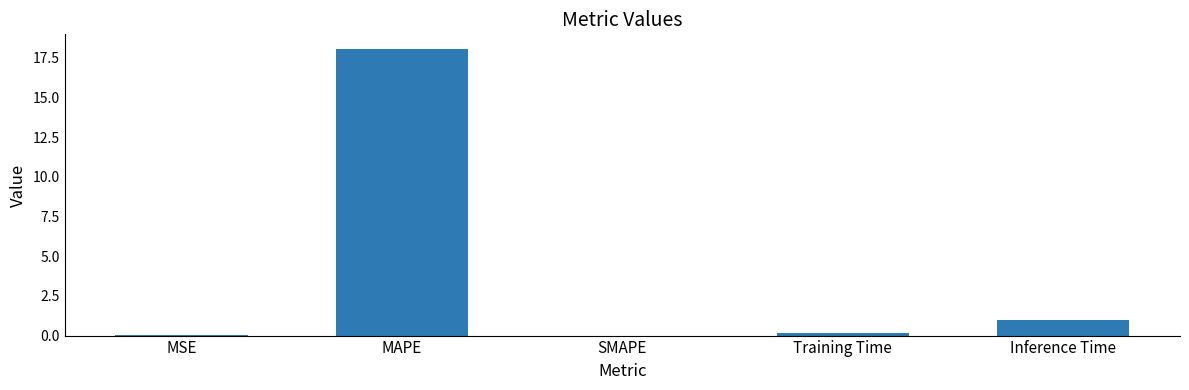

True or false: the data shows 1.0 at Inference Time.

True